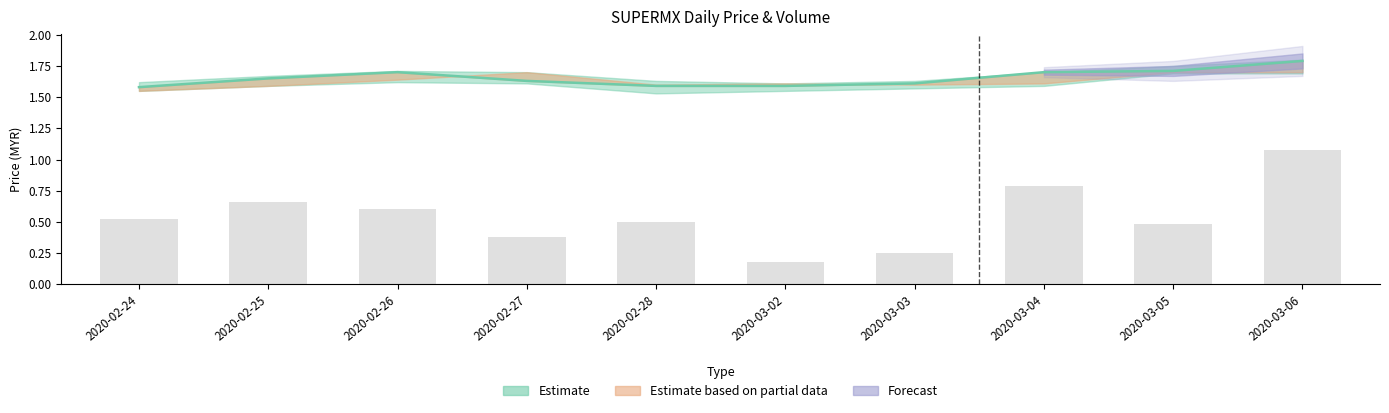

What is the sum of all values?

5.5